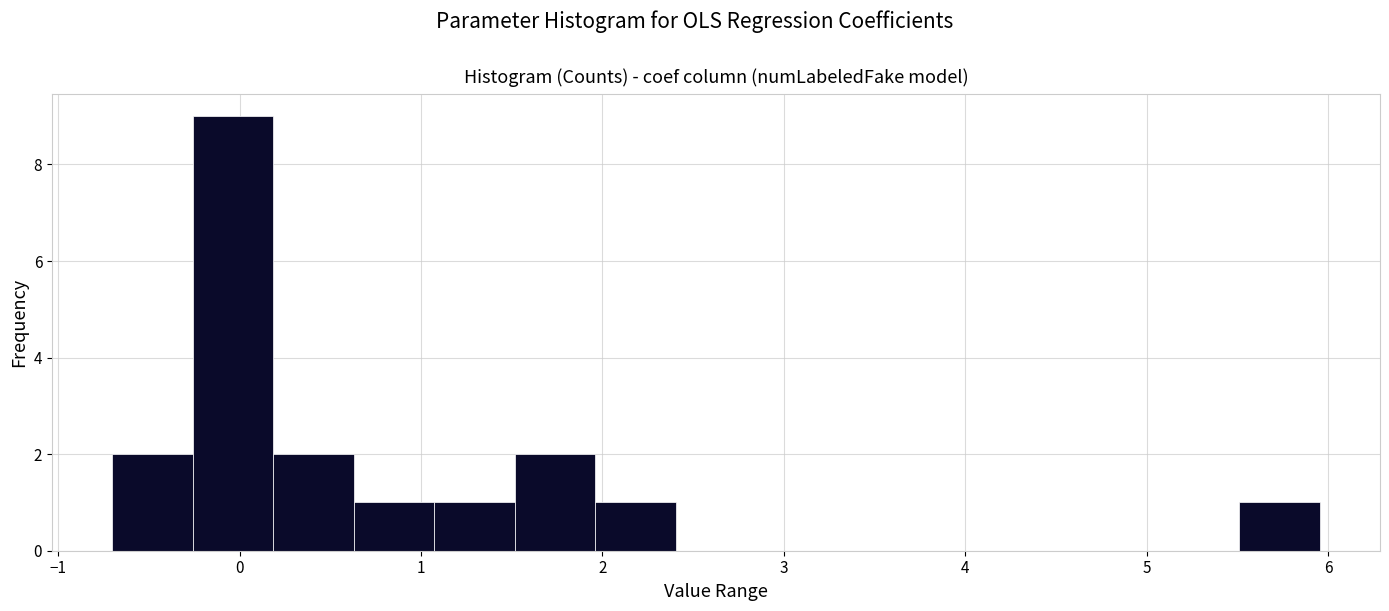

Reading left to right, list every bar in this chart as the range it spans on the x-axis followed by its height. Neither the bar edges nor the heights are printed on the chart, so give them approximately, as read against the axes.

-0.7 to -0.3: 2
-0.3 to 0.2: 9
0.2 to 0.6: 2
0.6 to 1.1: 1
1.1 to 1.5: 1
1.5 to 2.0: 2
2.0 to 2.4: 1
2.4 to 2.8: 0
2.8 to 3.3: 0
3.3 to 3.7: 0
3.7 to 4.2: 0
4.2 to 4.6: 0
4.6 to 5.1: 0
5.1 to 5.5: 0
5.5 to 6.0: 1